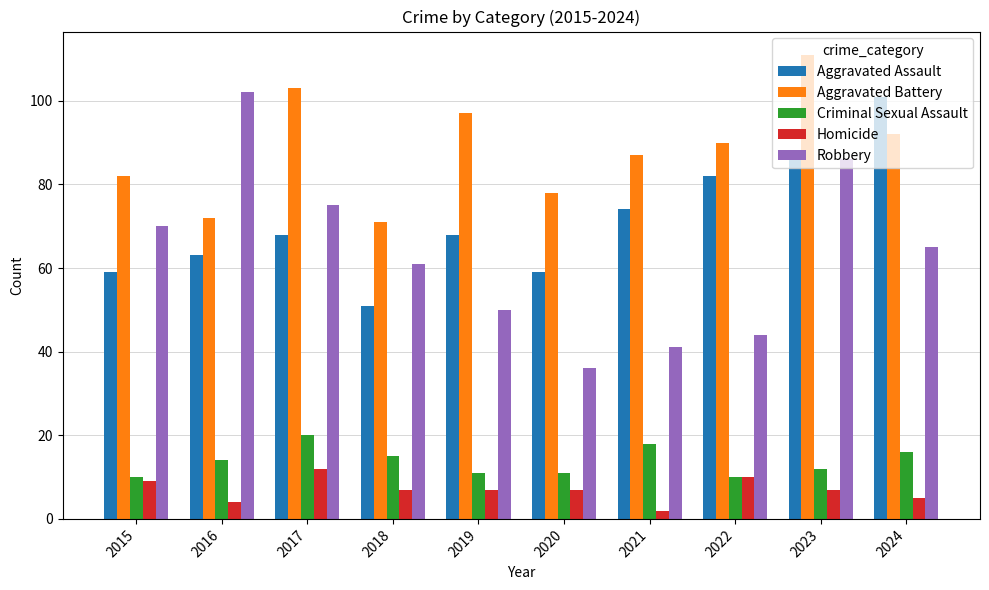

What is the approximate value of Aggravated Battery at 2016, to the nearest 5?

70